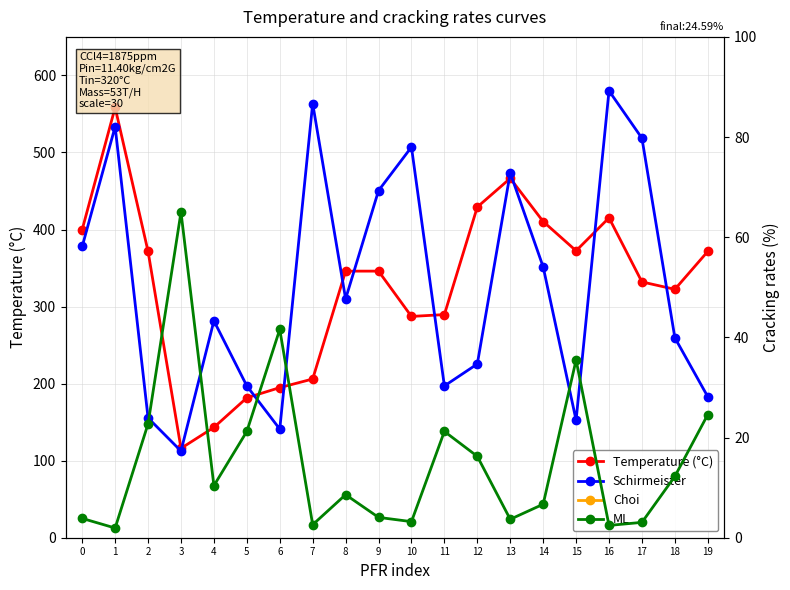

True or false: ML has a value of 5.5 at 0.

False